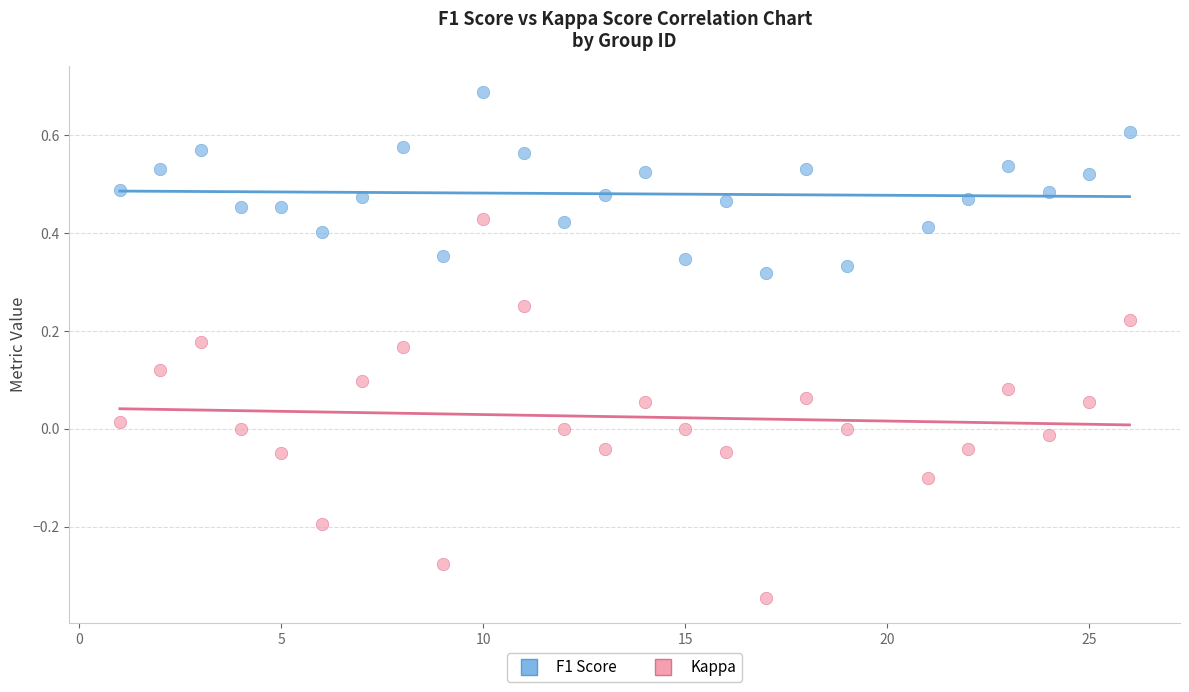

What is the X range (max minus min) for the scatter plot?

25.0